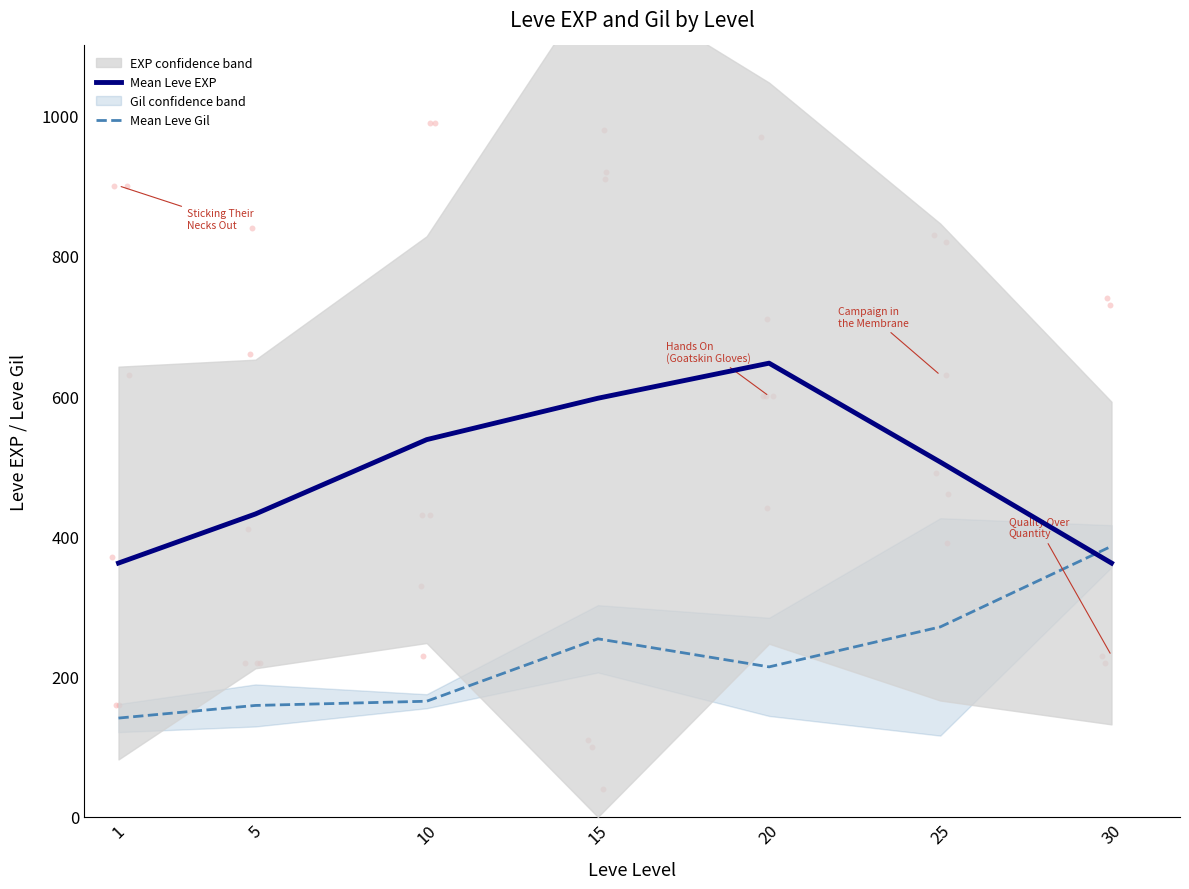

Which series has the widest spread of Y values?

Mean Leve EXP